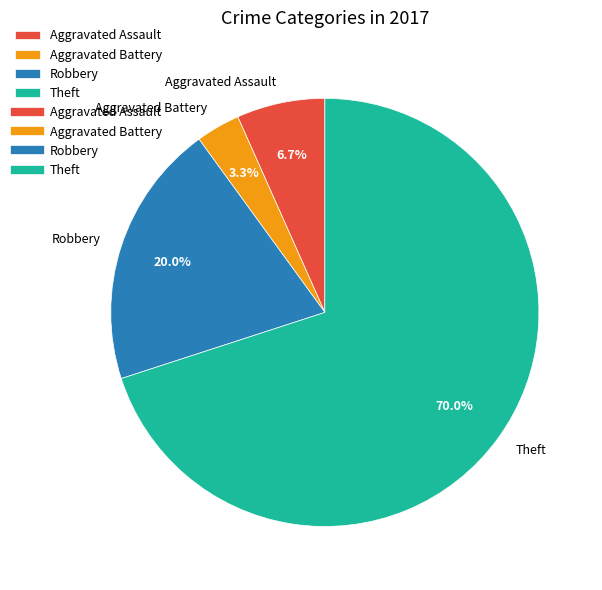

Count the number of slices in the pie.

4